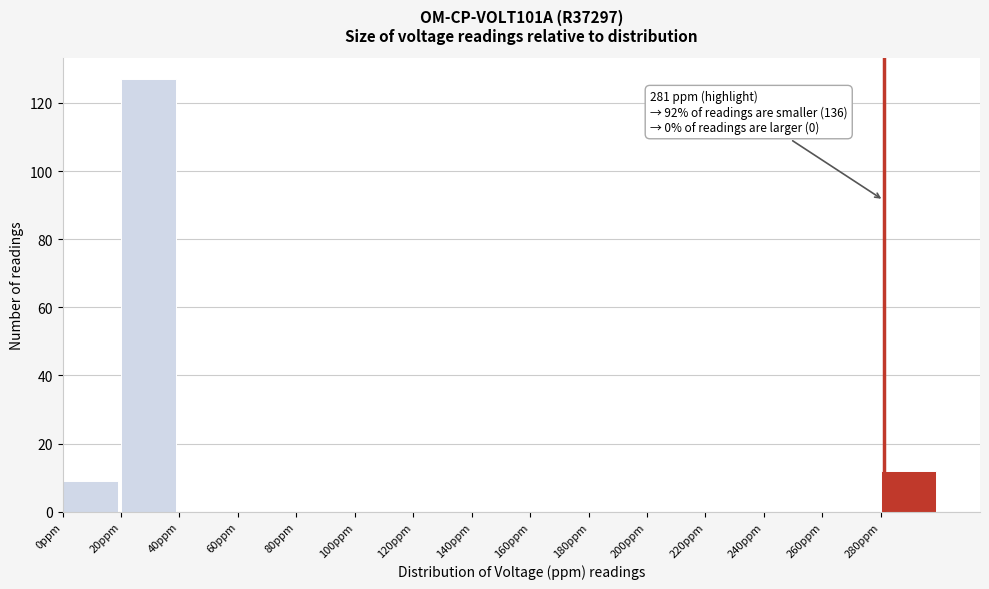

Over which range of the x-axis is the bar tallest?

20 to 40